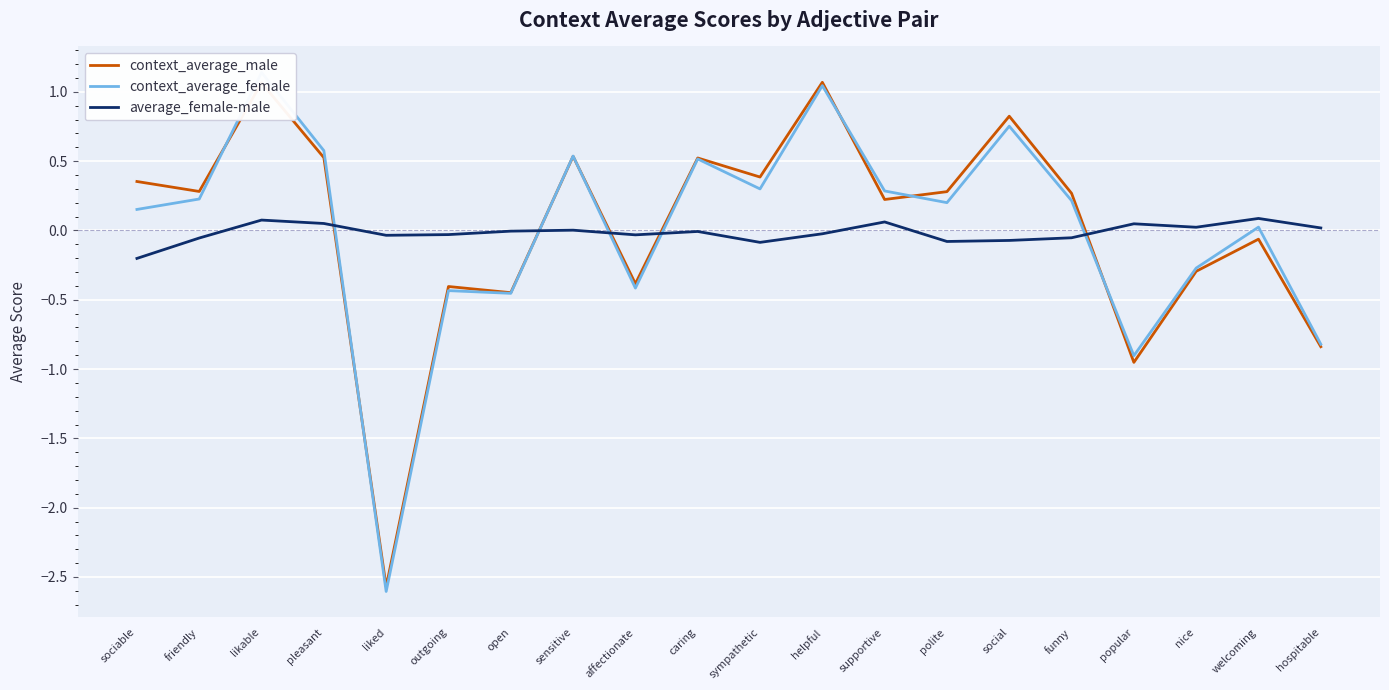

What position from the left is social?

15